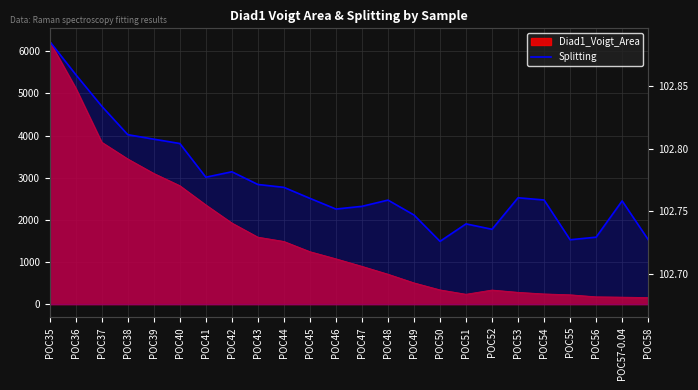

Which has a higher value, POC57-0.04 or POC58?

POC57-0.04